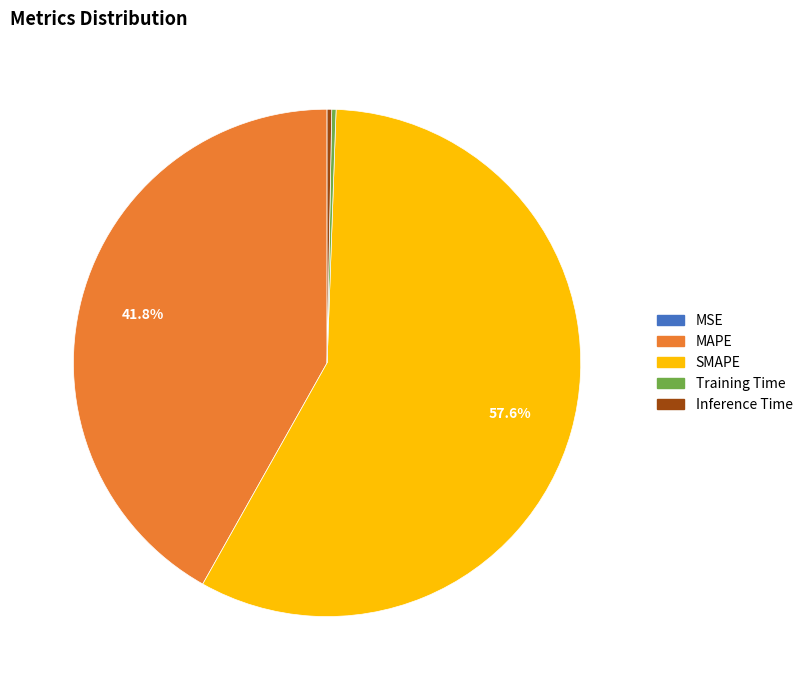

To the nearest percent, what is the difference between the largest and smallest slice percentages?

58%